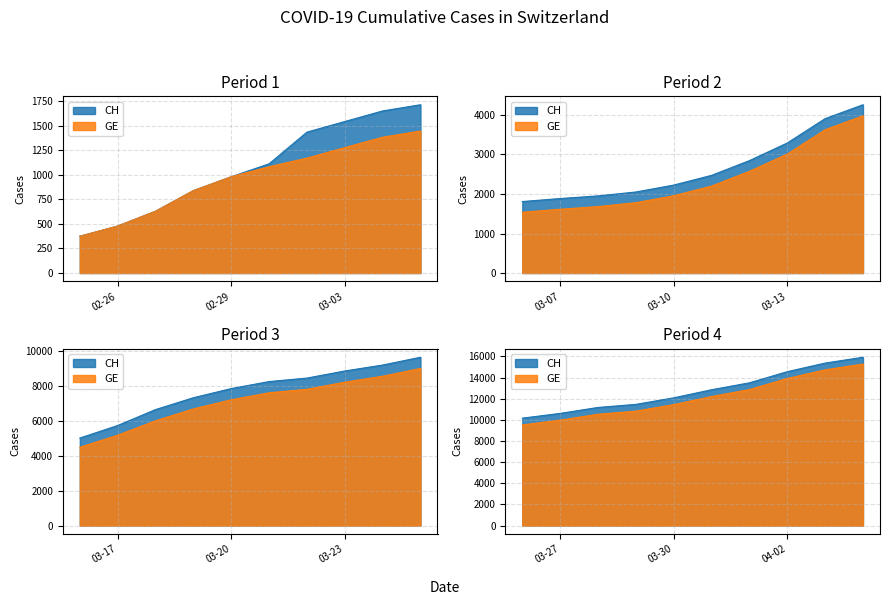

Is it true that CH equals 3981 at 2020-03-26?

False